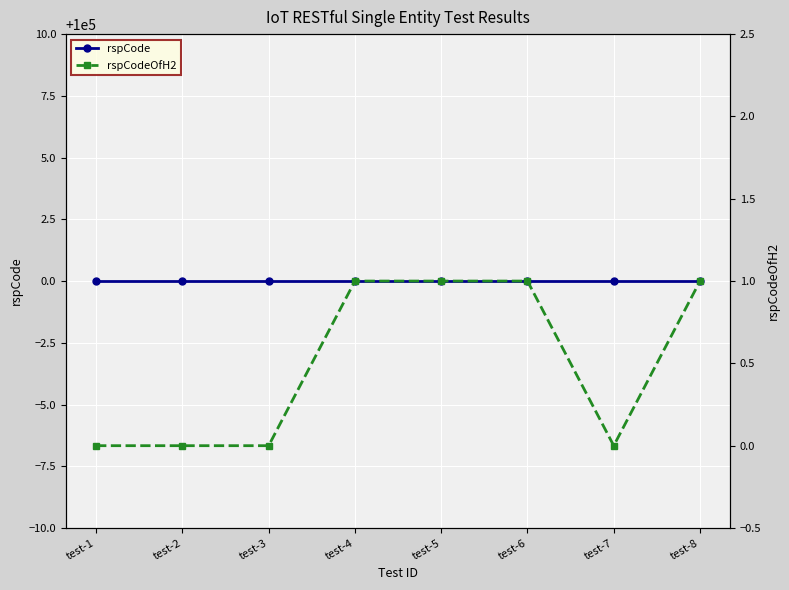

What is the greatest value displayed?

100000